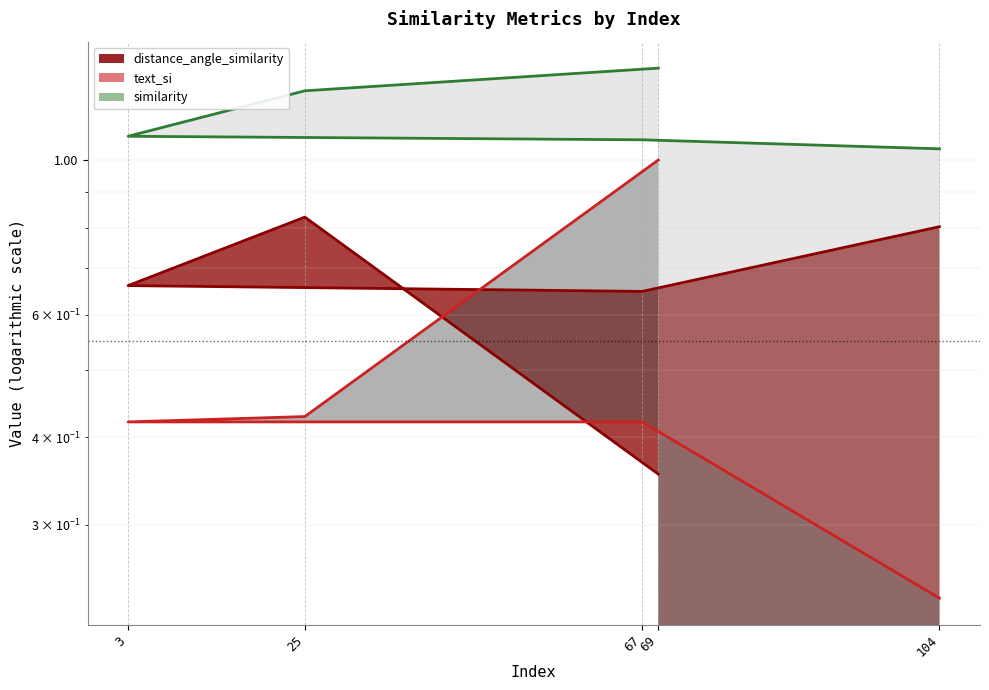

Where is the first local maximum for distance_angle_similarity?

25